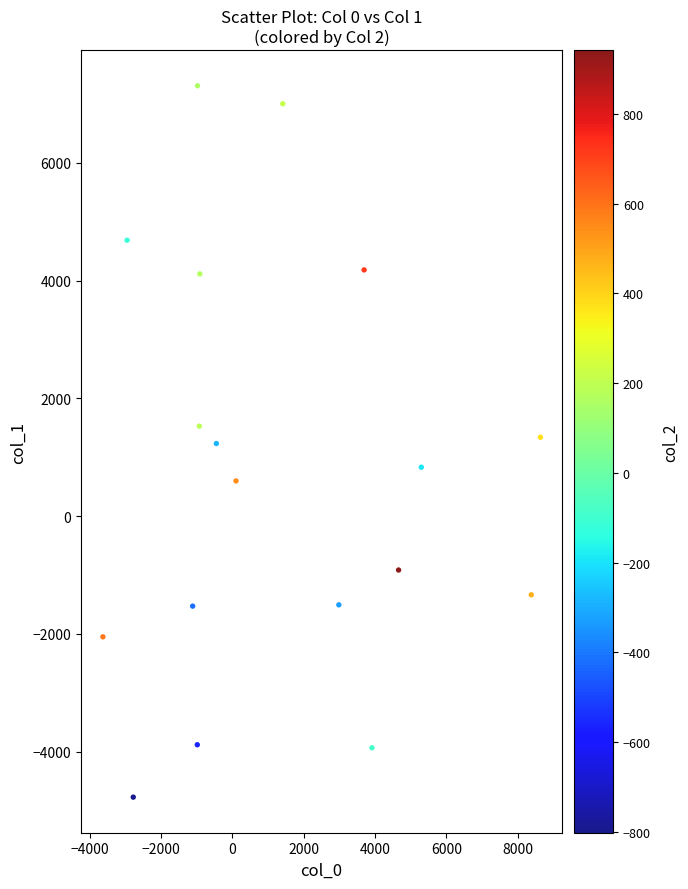

What is the range of X values (max minus min)?

12263.2